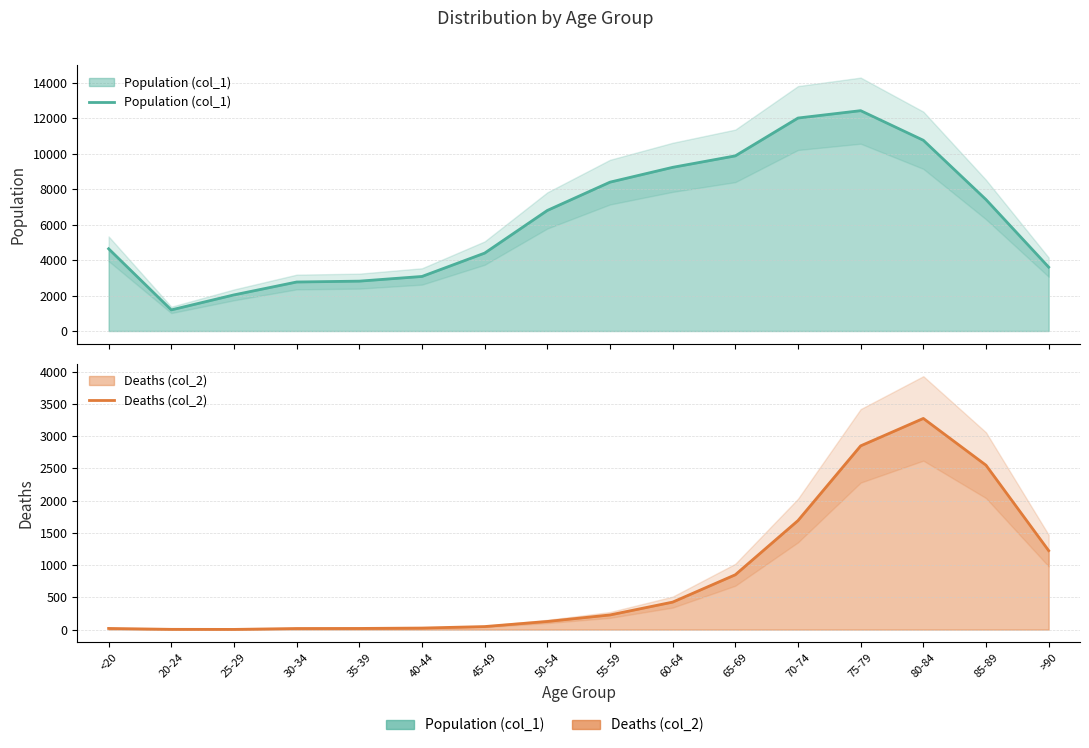

What is the difference between the maximum and second lowest values in the Population (col_1) series?

10396